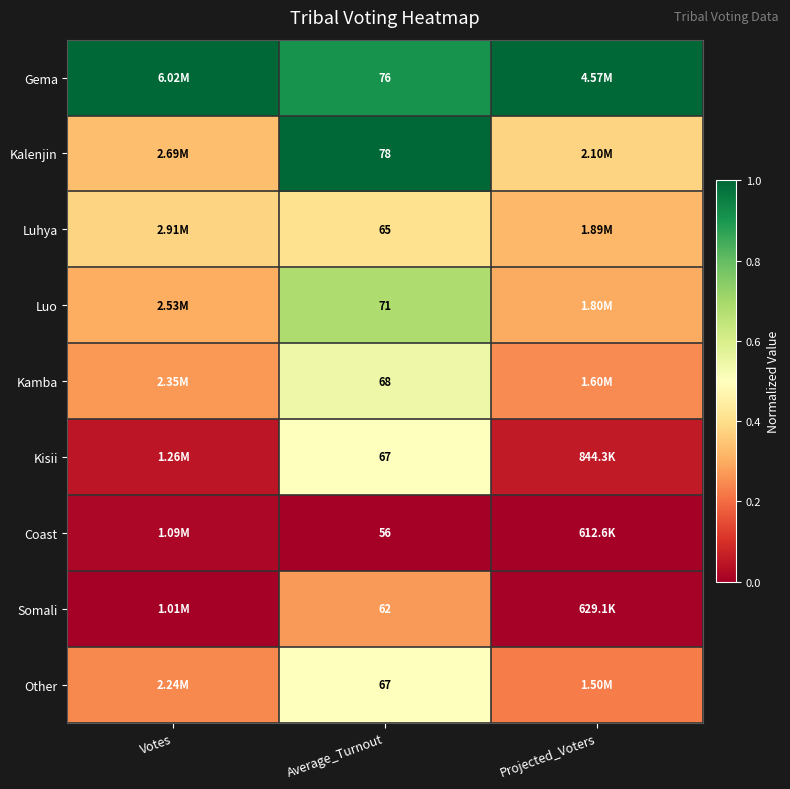

Is the value of Luo at Average_Turnout greater than the value of Gema at Average_Turnout?

No